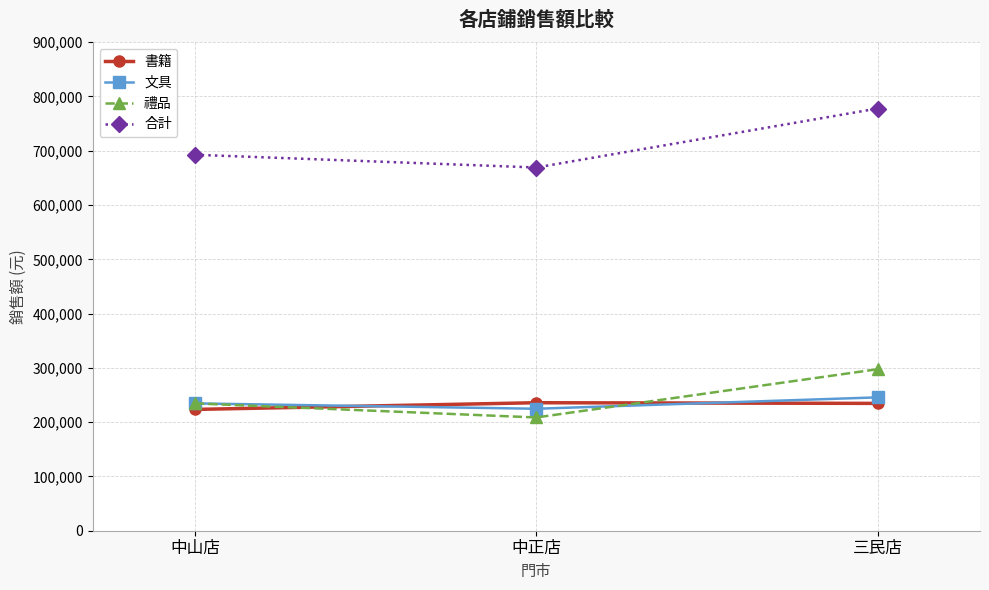

Count the number of categories in the chart.

3